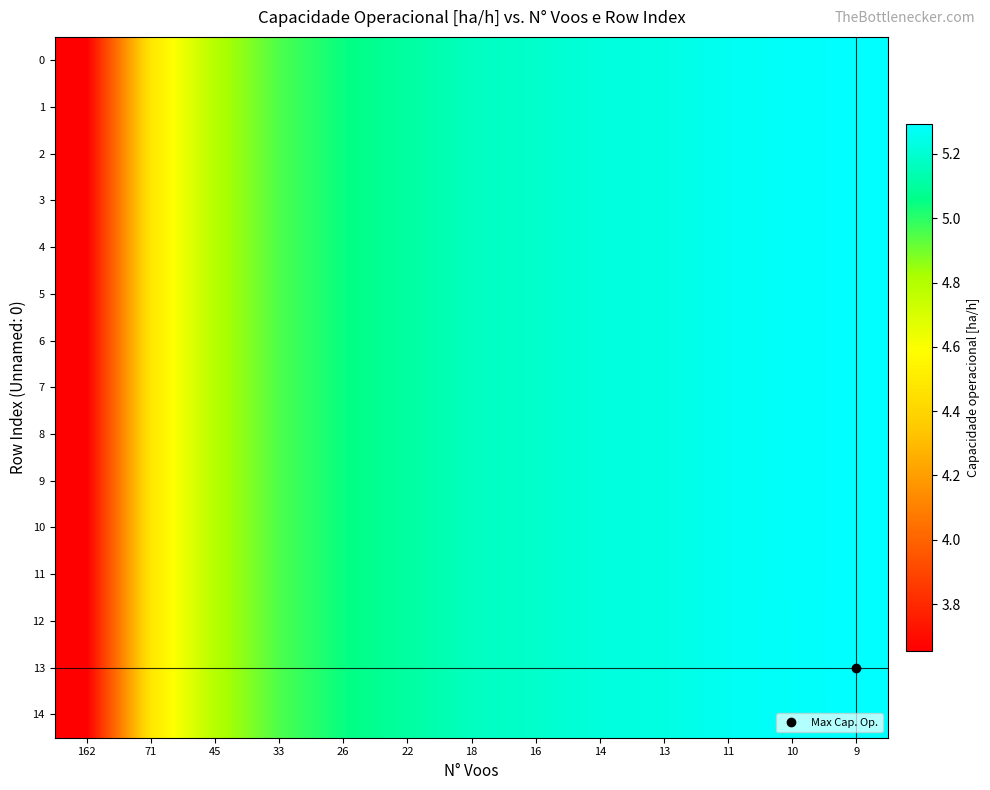

Reading right to left, what are all the values shown in this chart?

row_0: 9=5.3	10=5.3	11=5.3	13=5.2	14=5.2	16=5.2	18=5.2	22=5.1	26=5.0	33=5.0	45=4.8	71=4.5	162=3.7
row_1: 9=5.3	10=5.3	11=5.3	13=5.2	14=5.2	16=5.2	18=5.2	22=5.1	26=5.0	33=5.0	45=4.8	71=4.5	162=3.7
row_2: 9=5.3	10=5.3	11=5.3	13=5.2	14=5.2	16=5.2	18=5.2	22=5.1	26=5.0	33=5.0	45=4.8	71=4.5	162=3.7
row_3: 9=5.3	10=5.3	11=5.3	13=5.2	14=5.2	16=5.2	18=5.2	22=5.1	26=5.0	33=5.0	45=4.8	71=4.5	162=3.7
row_4: 9=5.3	10=5.3	11=5.3	13=5.2	14=5.2	16=5.2	18=5.2	22=5.1	26=5.0	33=5.0	45=4.8	71=4.5	162=3.7
row_5: 9=5.3	10=5.3	11=5.3	13=5.2	14=5.2	16=5.2	18=5.2	22=5.1	26=5.0	33=5.0	45=4.8	71=4.5	162=3.7
row_6: 9=5.3	10=5.3	11=5.3	13=5.2	14=5.2	16=5.2	18=5.2	22=5.1	26=5.0	33=5.0	45=4.8	71=4.5	162=3.7
row_7: 9=5.3	10=5.3	11=5.3	13=5.2	14=5.2	16=5.2	18=5.2	22=5.1	26=5.0	33=5.0	45=4.8	71=4.5	162=3.7
row_8: 9=5.3	10=5.3	11=5.3	13=5.2	14=5.2	16=5.2	18=5.2	22=5.1	26=5.0	33=5.0	45=4.8	71=4.5	162=3.7
row_9: 9=5.3	10=5.3	11=5.3	13=5.2	14=5.2	16=5.2	18=5.2	22=5.1	26=5.0	33=5.0	45=4.8	71=4.5	162=3.7
row_10: 9=5.3	10=5.3	11=5.3	13=5.2	14=5.2	16=5.2	18=5.2	22=5.1	26=5.0	33=5.0	45=4.8	71=4.5	162=3.7
row_11: 9=5.3	10=5.3	11=5.3	13=5.2	14=5.2	16=5.2	18=5.2	22=5.1	26=5.0	33=5.0	45=4.8	71=4.5	162=3.7
row_12: 9=5.3	10=5.3	11=5.3	13=5.2	14=5.2	16=5.2	18=5.2	22=5.1	26=5.0	33=5.0	45=4.8	71=4.5	162=3.7
row_13: 9=5.3	10=5.3	11=5.3	13=5.2	14=5.2	16=5.2	18=5.2	22=5.1	26=5.0	33=5.0	45=4.8	71=4.5	162=3.7
row_14: 9=5.3	10=5.3	11=5.3	13=5.2	14=5.2	16=5.2	18=5.2	22=5.1	26=5.0	33=5.0	45=4.8	71=4.5	162=3.7